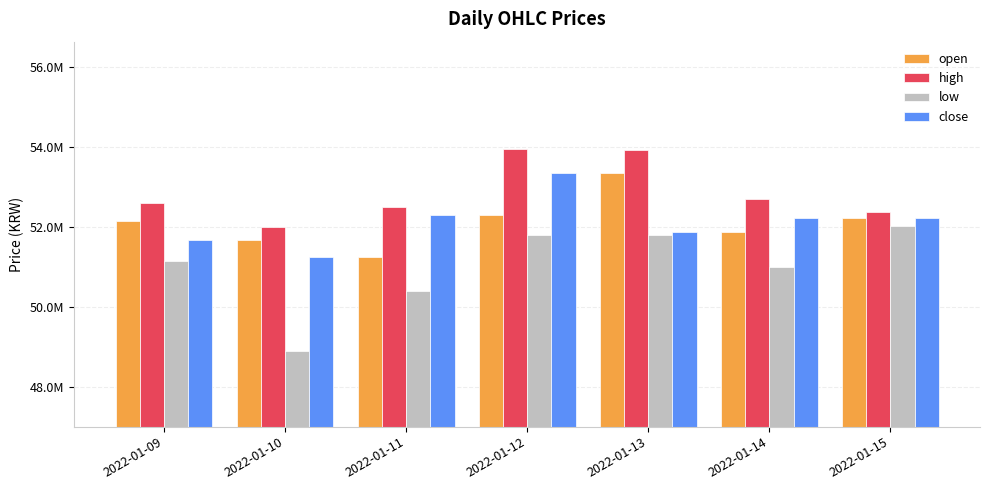

What are all the series names shown in the legend?

open, high, low, close